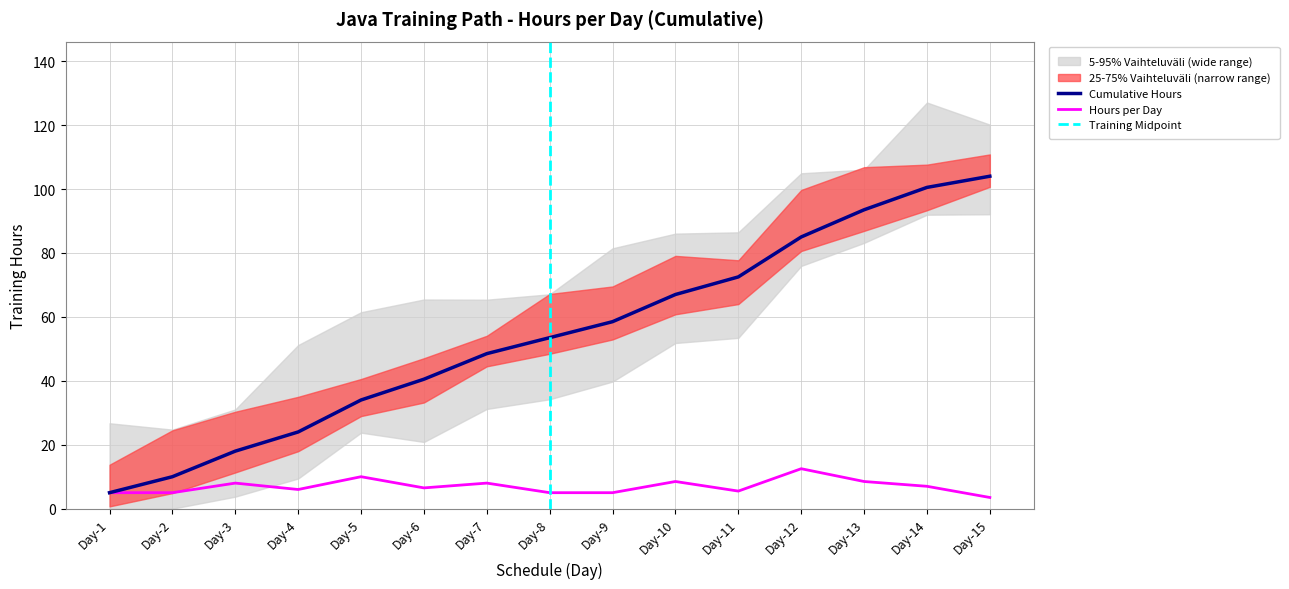

Which has a higher value, Day-12 or Day-11?

Day-12